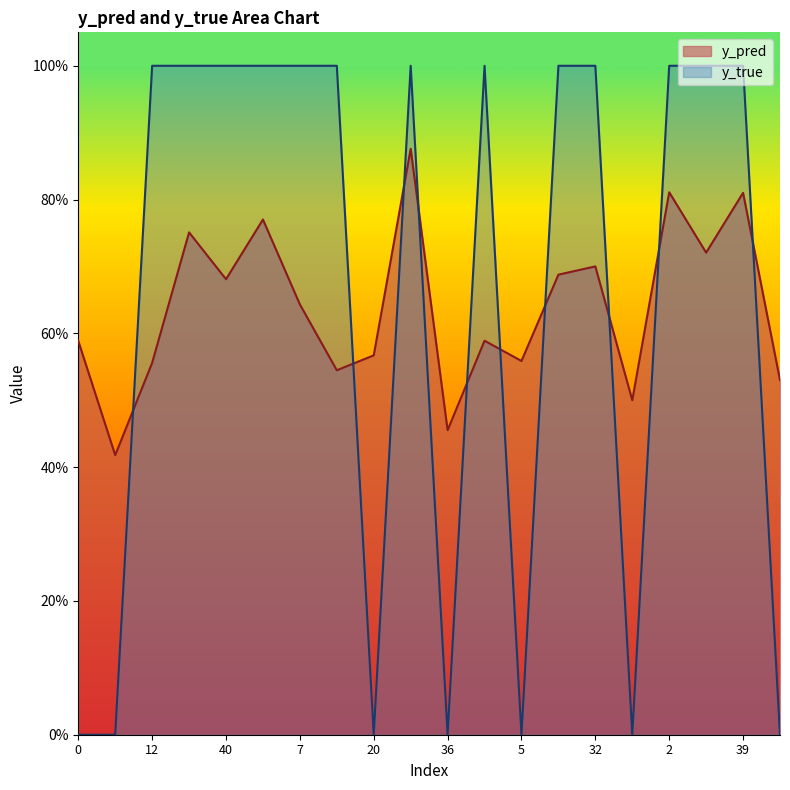

What is the total value across all series at 0?

0.6